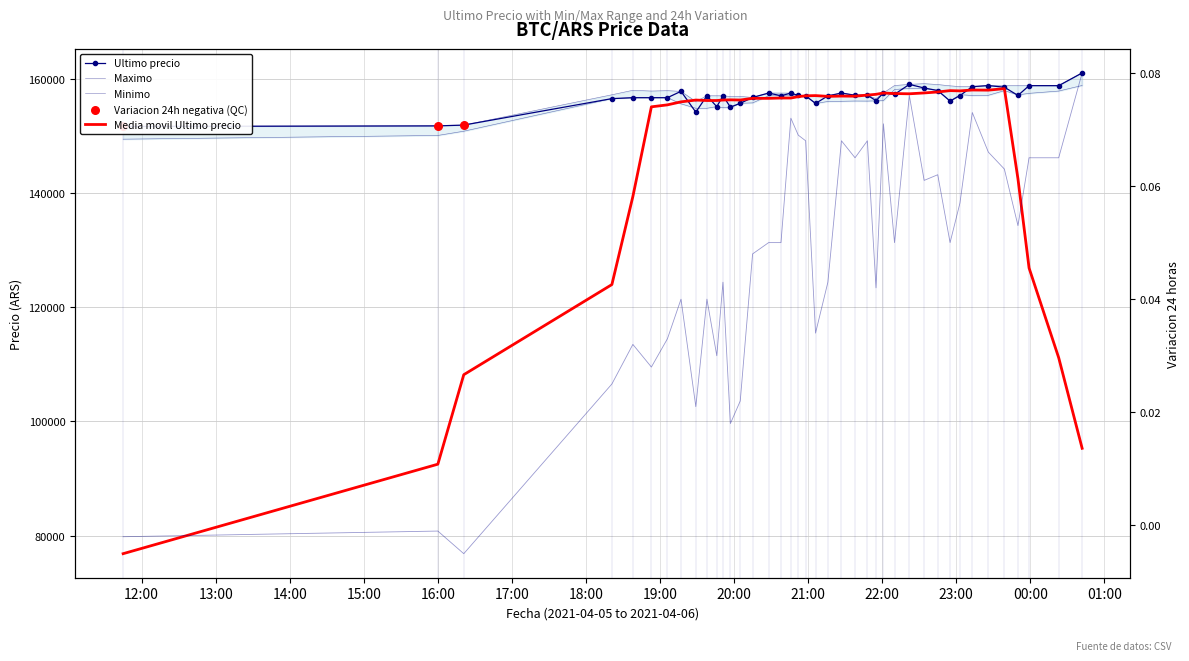

Which series reaches the maximum Y coordinate?

Ultimo precio